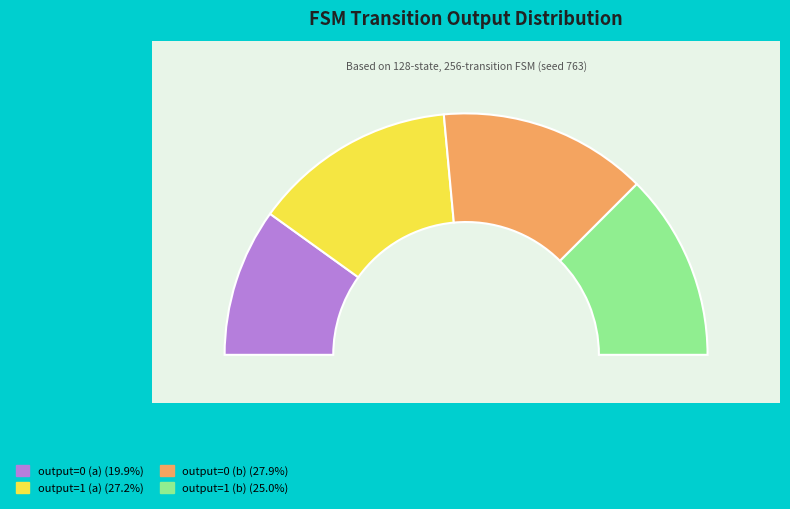

True or false: output=1 (b) accounts for 31% of the total.

False